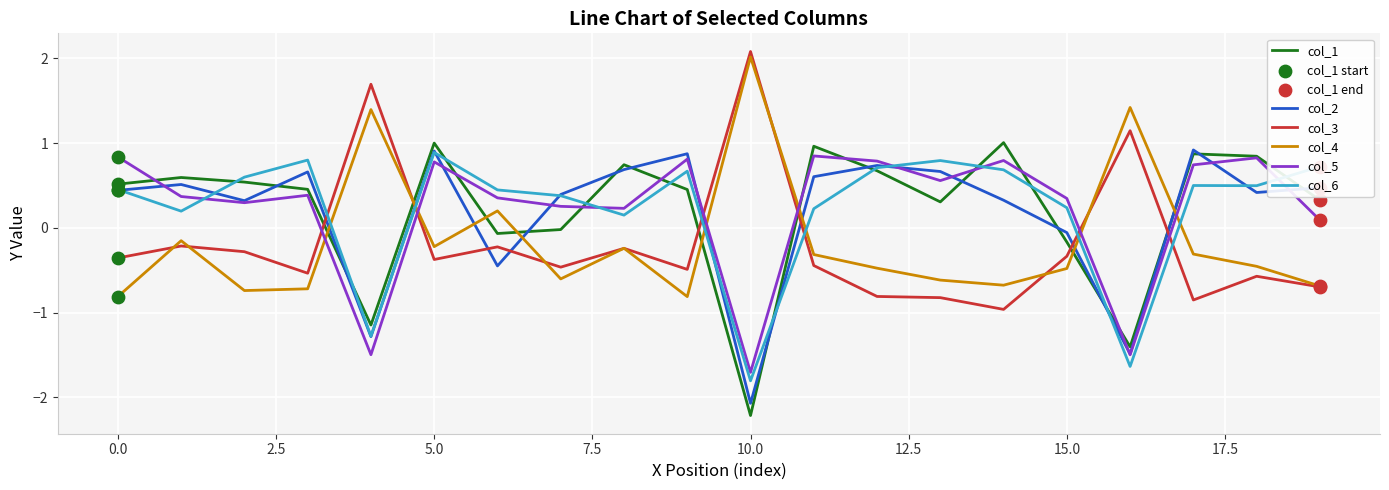

What is the maximum value shown in the chart?

2.1